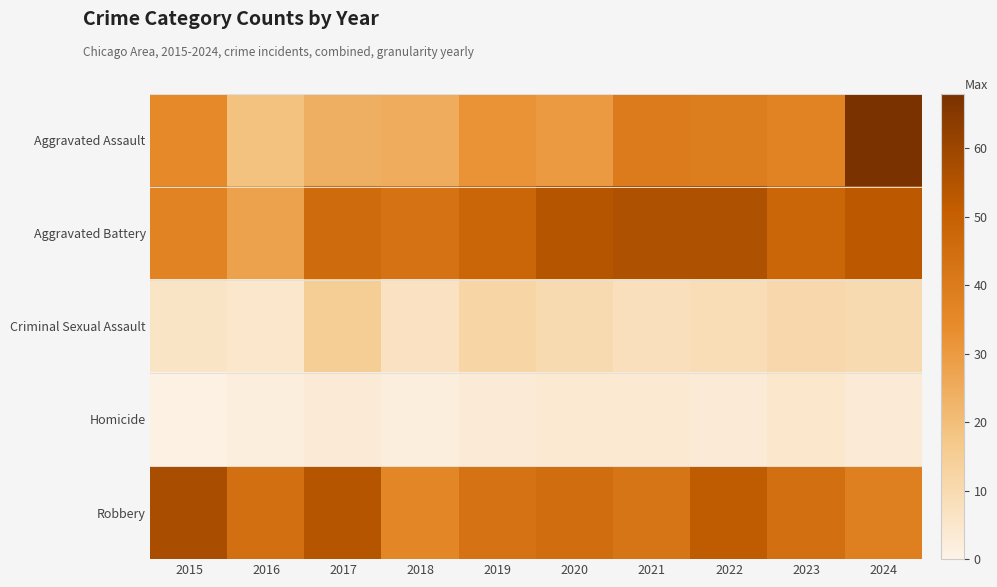

What is the maximum value shown in the chart?

68